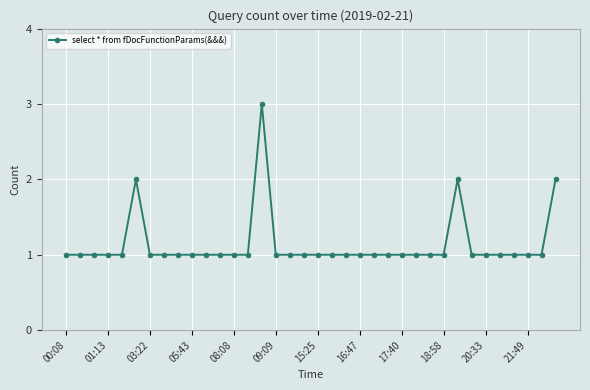

What is the difference between the maximum and minimum values?

2